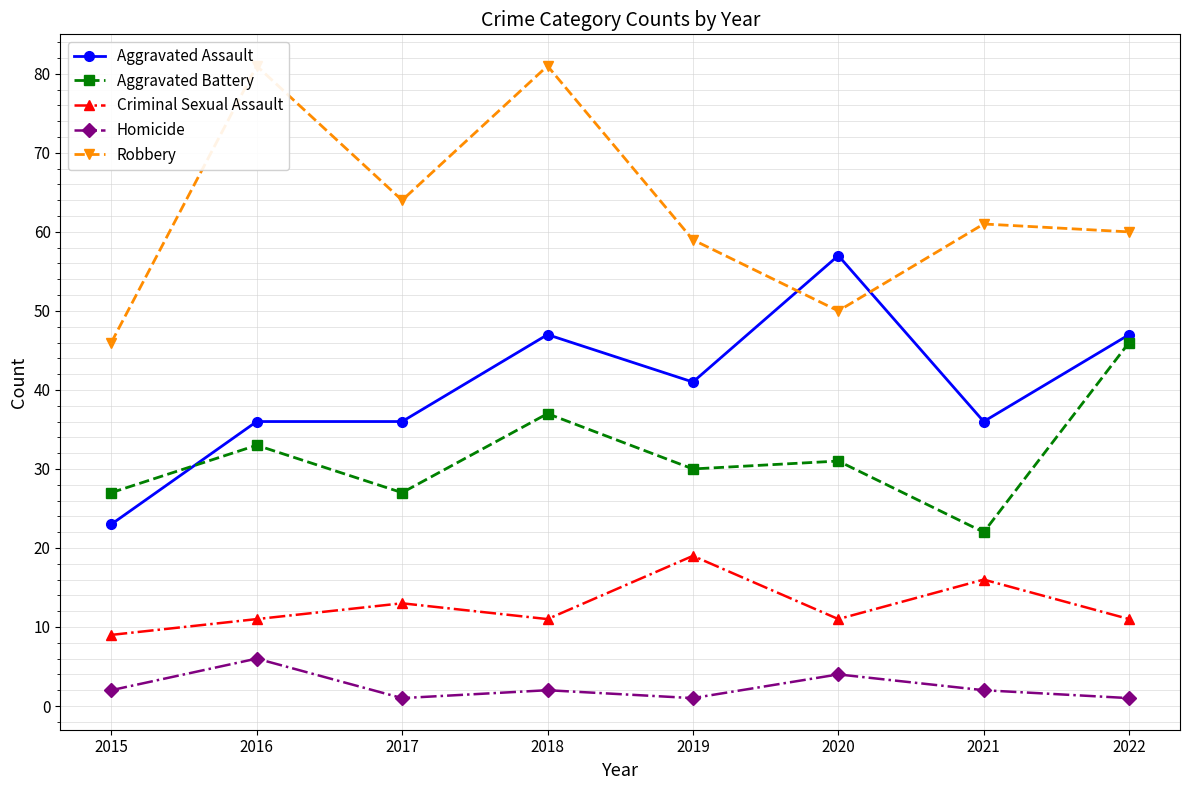

What is the difference between the second highest and minimum values in the Robbery series?

35